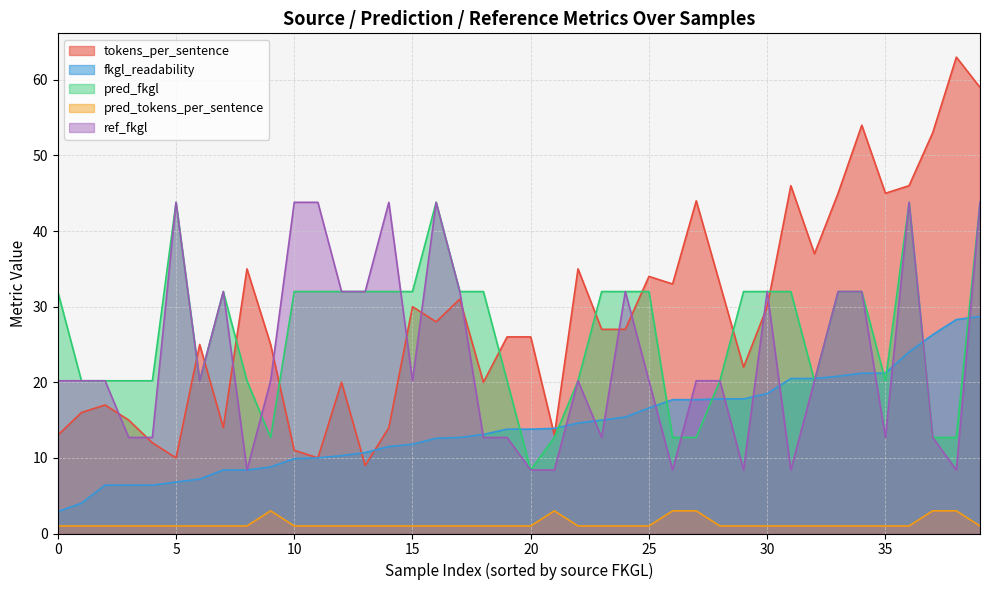

The value of fkgl_readability at 35 is 21.2. True or false?

True